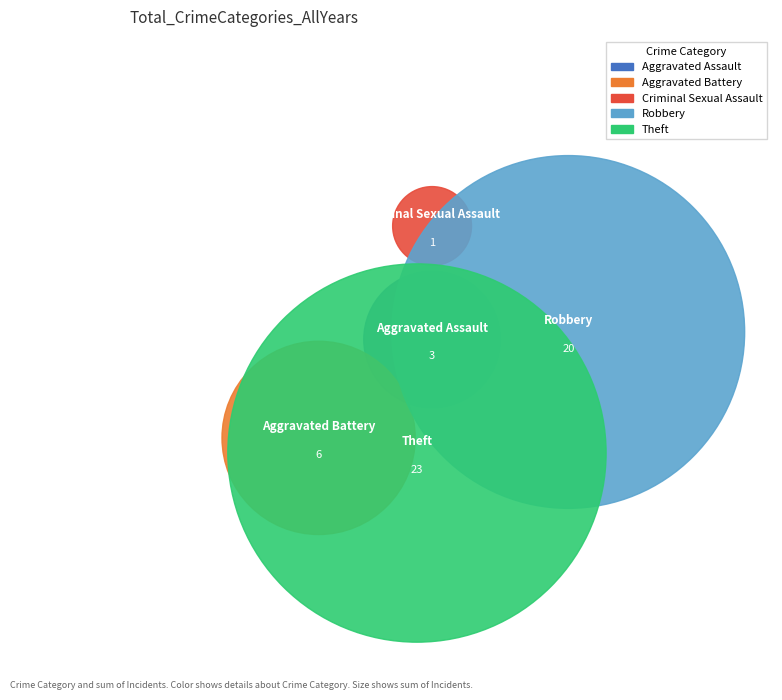

Is it true that Aggravated Assault is 6% of the pie?

True